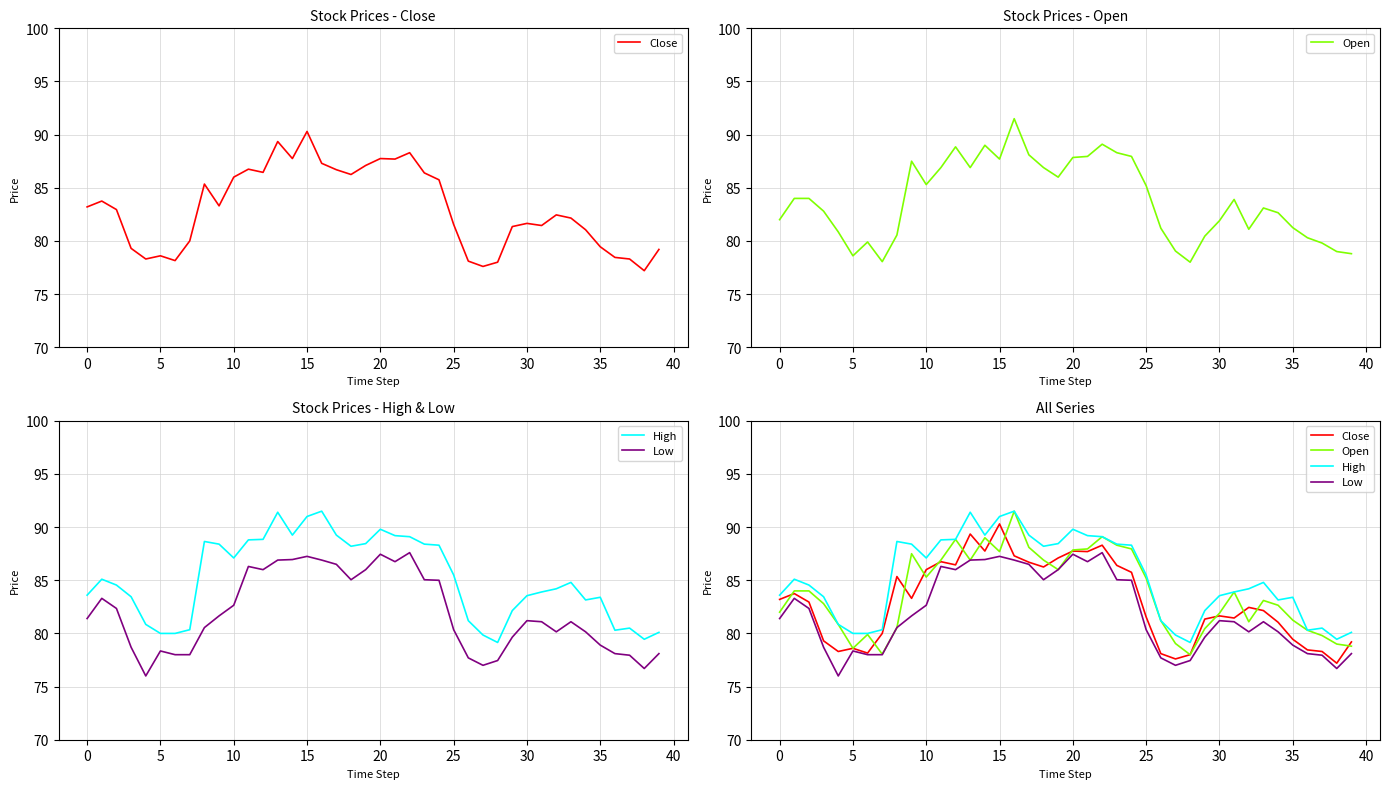

Which series has the largest total across all categories?

High